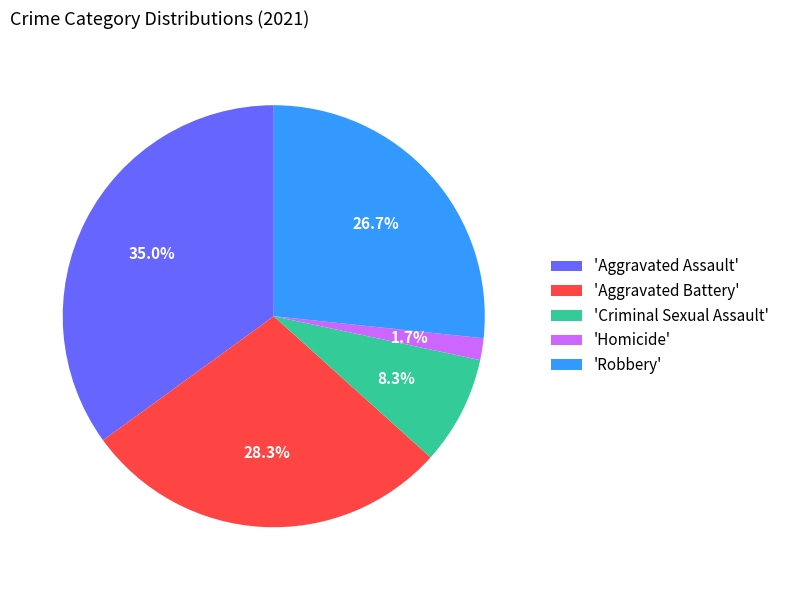

Which slice is the largest?

'Aggravated Assault'